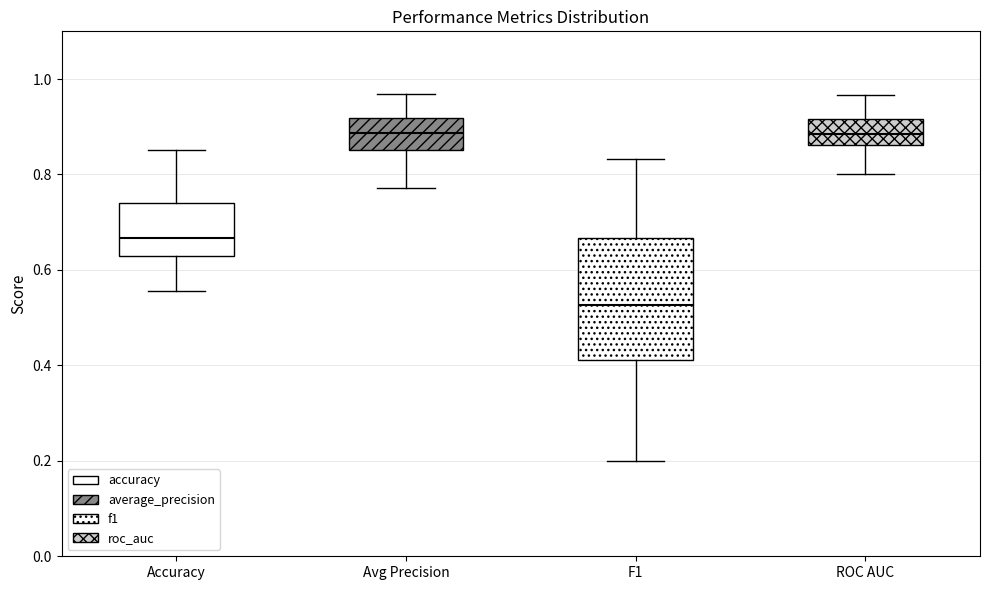

Reading left to right, read every box against the y-axis: the position of its median line, the range the box covers, and the ends of its whiskers. The values are not printed on the chart, so give them approximately, as read against the axis.

Accuracy: median 0.66, box 0.62 to 0.74, whiskers 0.56 to 0.86
Avg Precision: median 0.88, box 0.86 to 0.92, whiskers 0.78 to 0.96
F1: median 0.52, box 0.42 to 0.66, whiskers 0.20 to 0.84
ROC AUC: median 0.88, box 0.86 to 0.92, whiskers 0.80 to 0.96